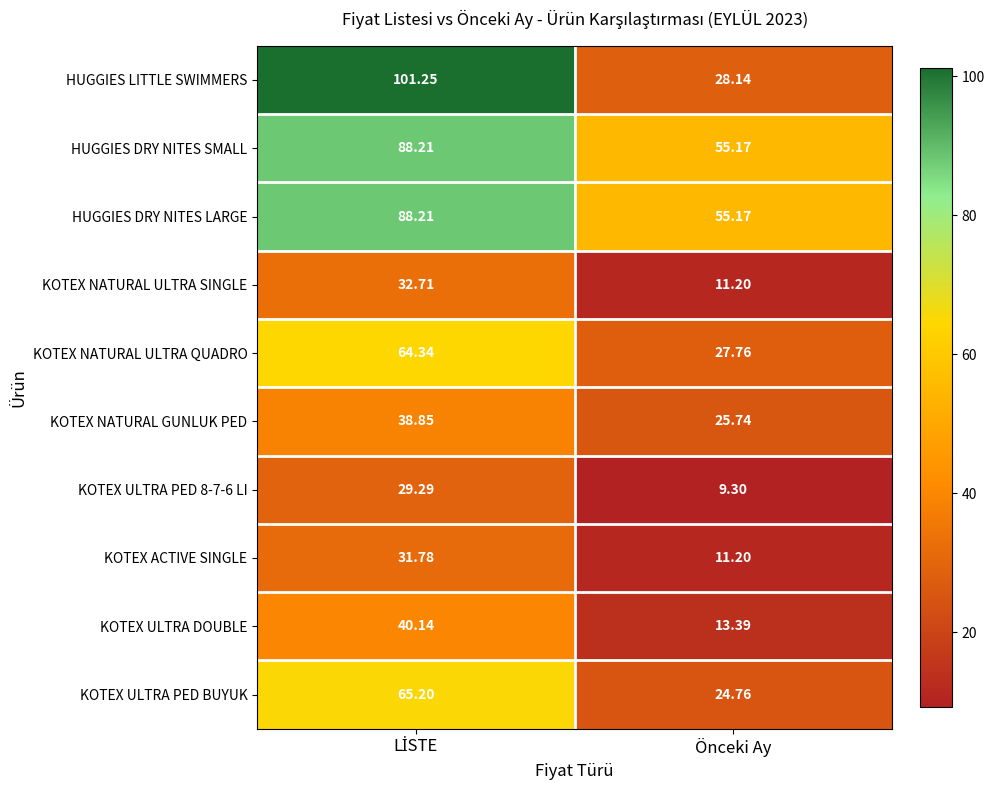

At how many categories does at least one series exceed 38?

2